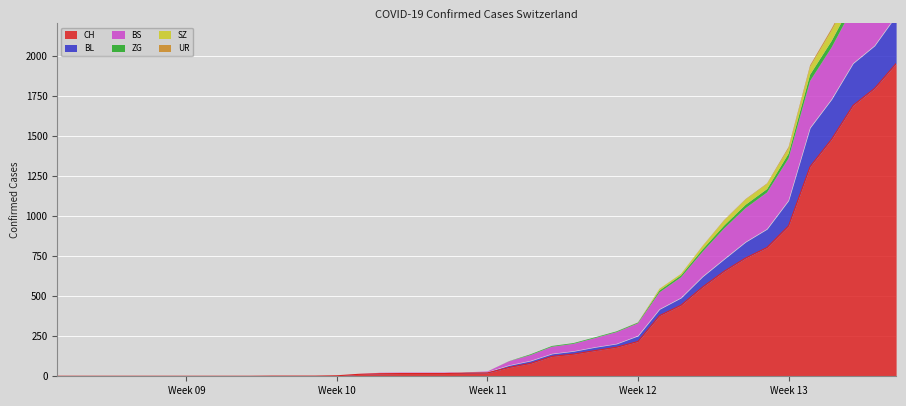

True or false: CH has a value of 0 at 2020-03-01.

True